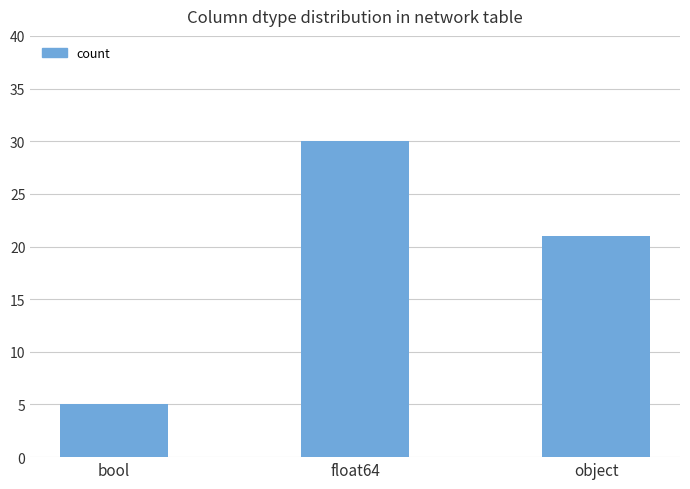

What is the smallest value displayed?

5